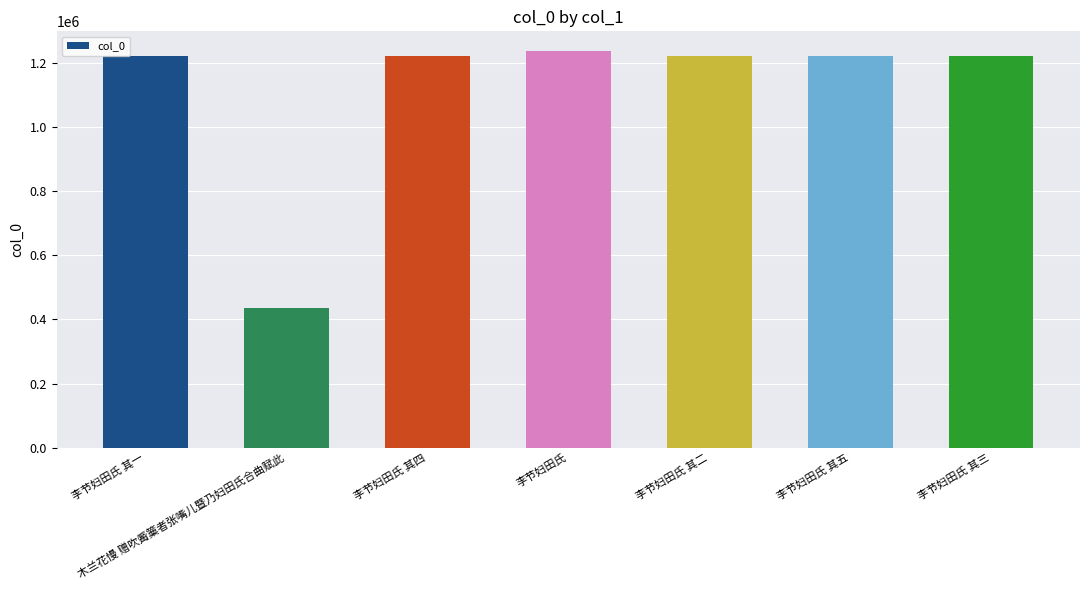

Is it true that the value at 木兰花慢 赠吹觱篥者张嘴儿暨乃妇田氏合曲赋此 is 302172?

False